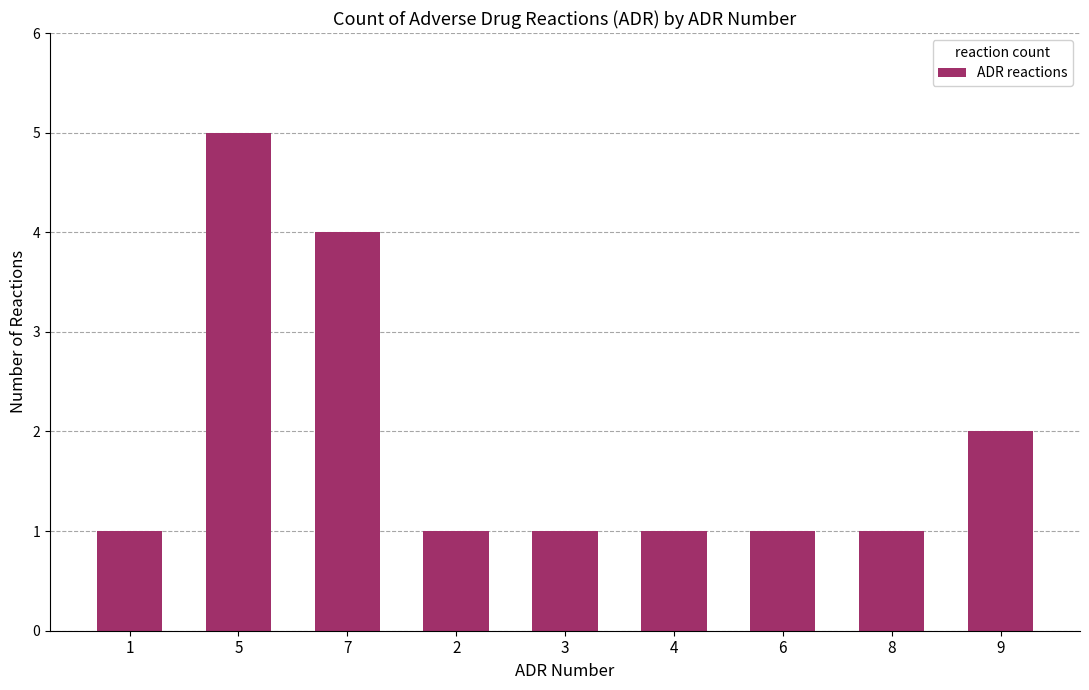

What is the label of the 5th bar from the left?

3